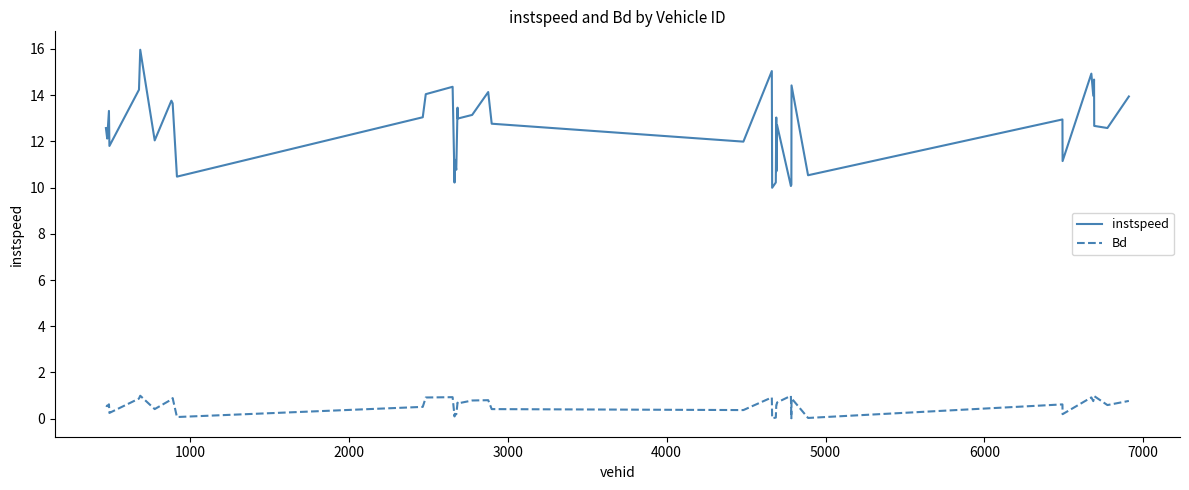

What is the difference between the maximum and minimum values in the Bd series?

1.0